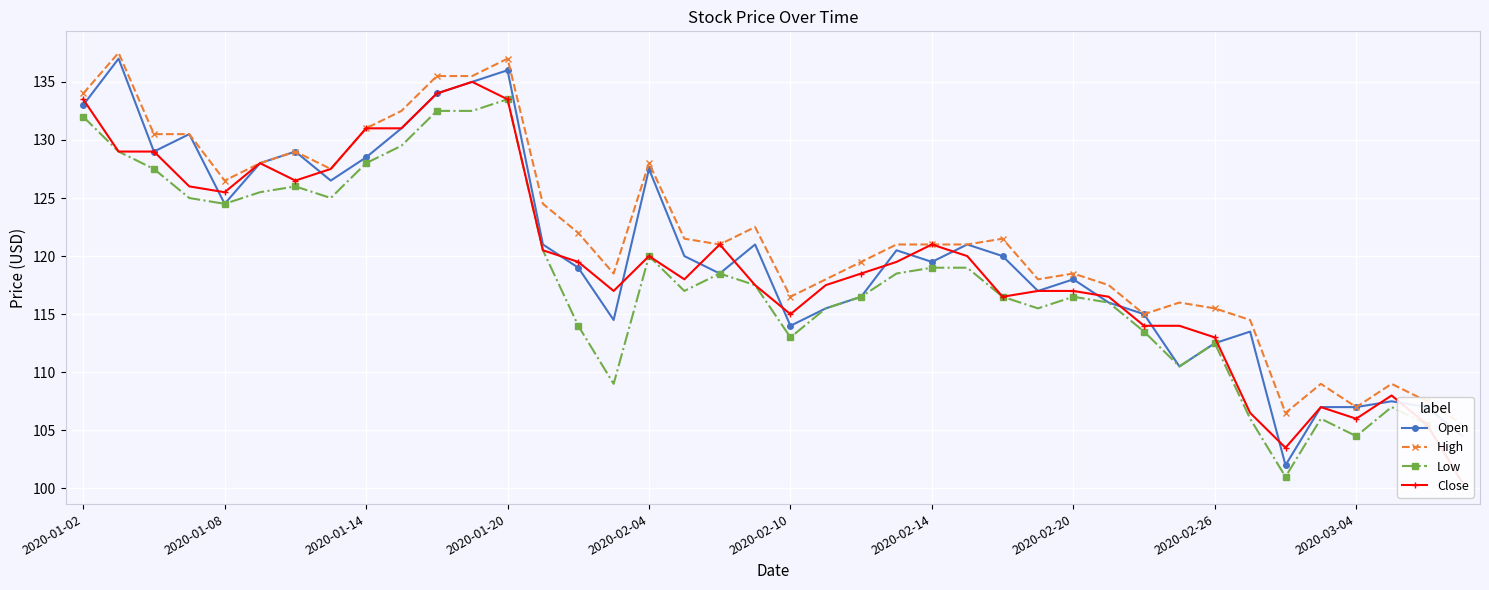

Reading left to right, transcribe all the data shown in this chart.

Open: 133.0	137.0	129.0	130.5	124.5	128.0	129.0	126.5	128.5	131.0	134.0	135.0	136.0	121.0	119.0	114.5	127.5	120.0	118.5	121.0	114.0	115.5	116.5	120.5	119.5	121.0	120.0	117.0	118.0	116.0	115.0	110.5	112.5	113.5	102.0	107.0	107.0	107.5	107.0	104.5
High: 134.0	137.5	130.5	130.5	126.5	128.0	129.0	127.5	131.0	132.5	135.5	135.5	137.0	124.5	122.0	118.5	128.0	121.5	121.0	122.5	116.5	118.0	119.5	121.0	121.0	121.0	121.5	118.0	118.5	117.5	115.0	116.0	115.5	114.5	106.5	109.0	107.0	109.0	107.5	105.5
Low: 132.0	129.0	127.5	125.0	124.5	125.5	126.0	125.0	128.0	129.5	132.5	132.5	133.5	120.5	114.0	109.0	120.0	117.0	118.5	117.5	113.0	115.5	116.5	118.5	119.0	119.0	116.5	115.5	116.5	116.0	113.5	110.5	112.5	106.0	101.0	106.0	104.5	107.0	105.5	100.5
Close: 133.5	129.0	129.0	126.0	125.5	128.0	126.5	127.5	131.0	131.0	134.0	135.0	133.5	120.5	119.5	117.0	120.0	118.0	121.0	117.5	115.0	117.5	118.5	119.5	121.0	120.0	116.5	117.0	117.0	116.5	114.0	114.0	113.0	106.5	103.5	107.0	106.0	108.0	105.5	100.5